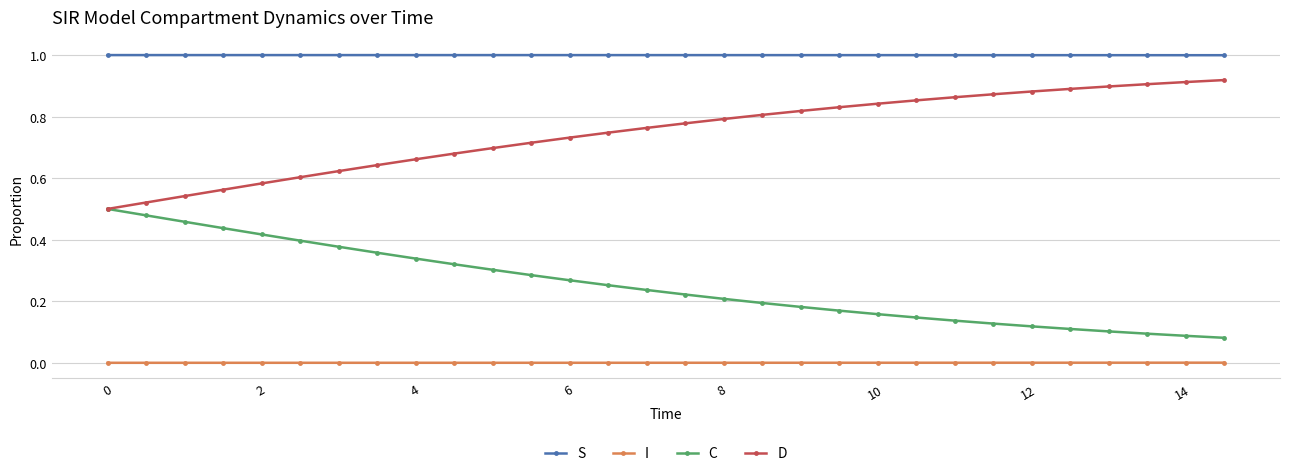

Does the chart display data point markers on the line(s)?

Yes